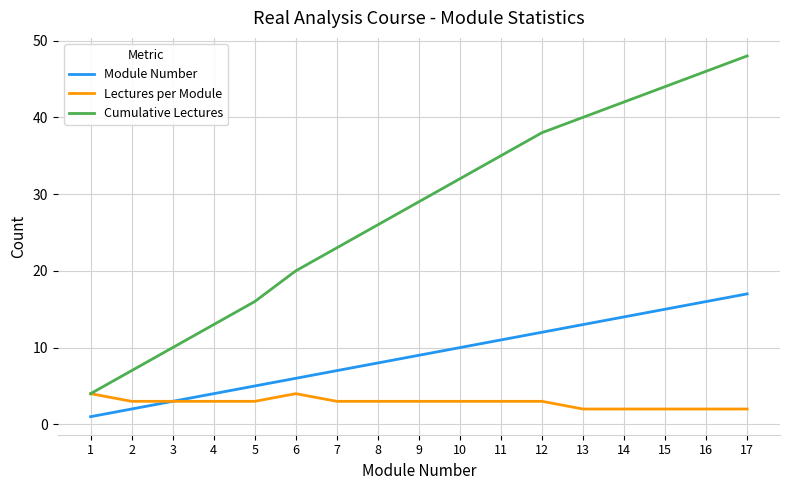

Does the chart have visible grid lines?

Yes